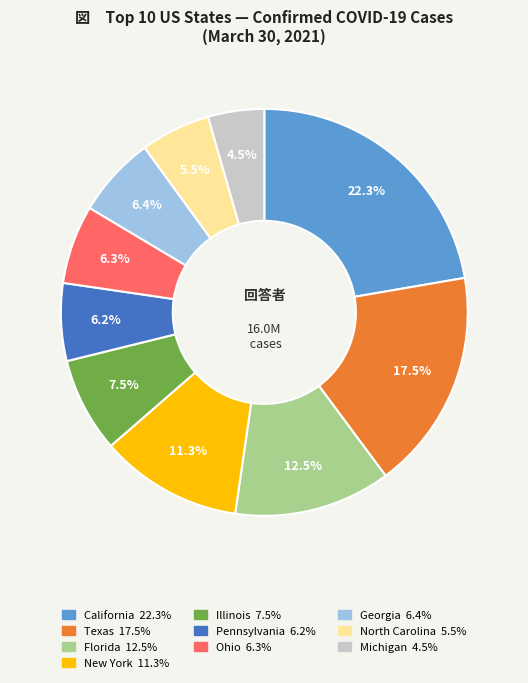

Which has a higher value, California or Florida?

California